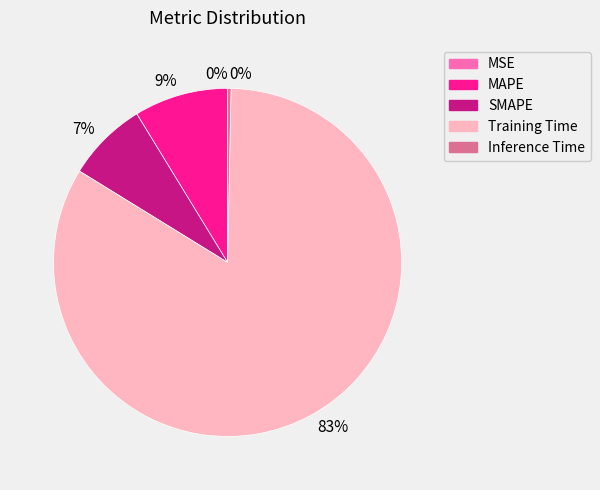

Does any single category account for the majority?

Yes